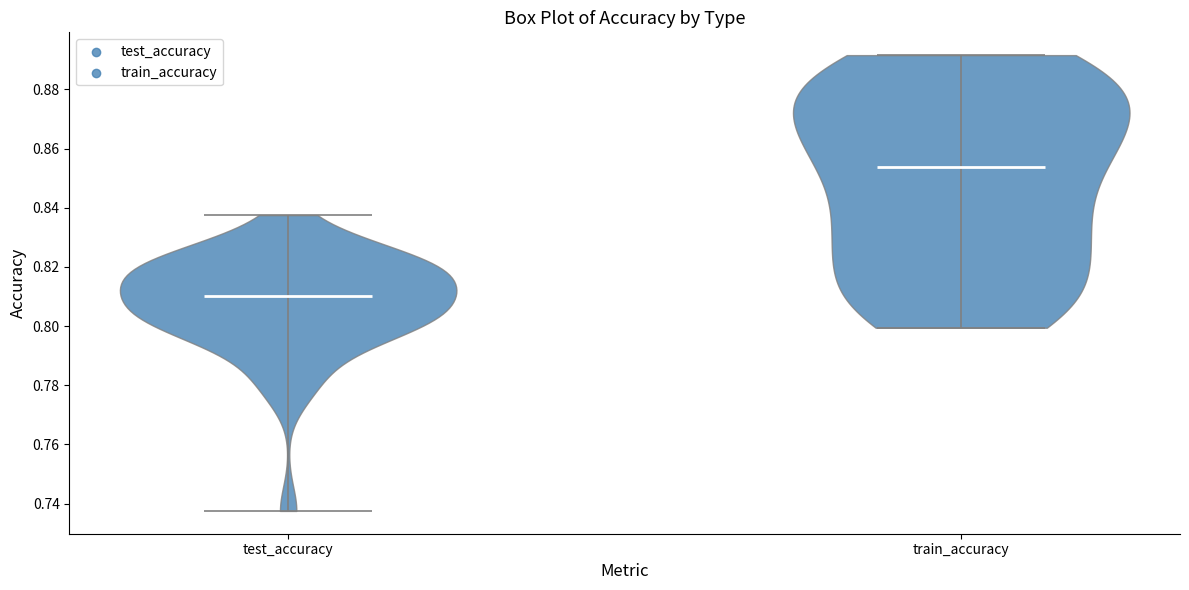

Reading left to right, read every violin against the y-axis: where its median line is, and the lowest and highest points it reaches. The values are not printed on the chart, so give them approximately, as read against the axis.

test_accuracy: median line 0.810, lowest point 0.738, highest point 0.838
train_accuracy: median line 0.854, lowest point 0.800, highest point 0.892